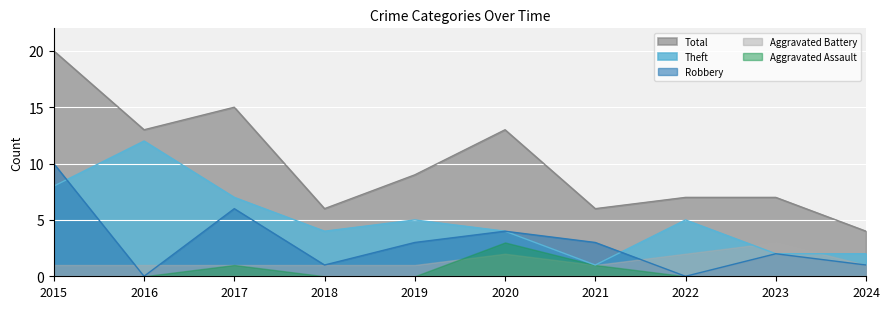

Which category has the lowest value in the Theft series?

2021